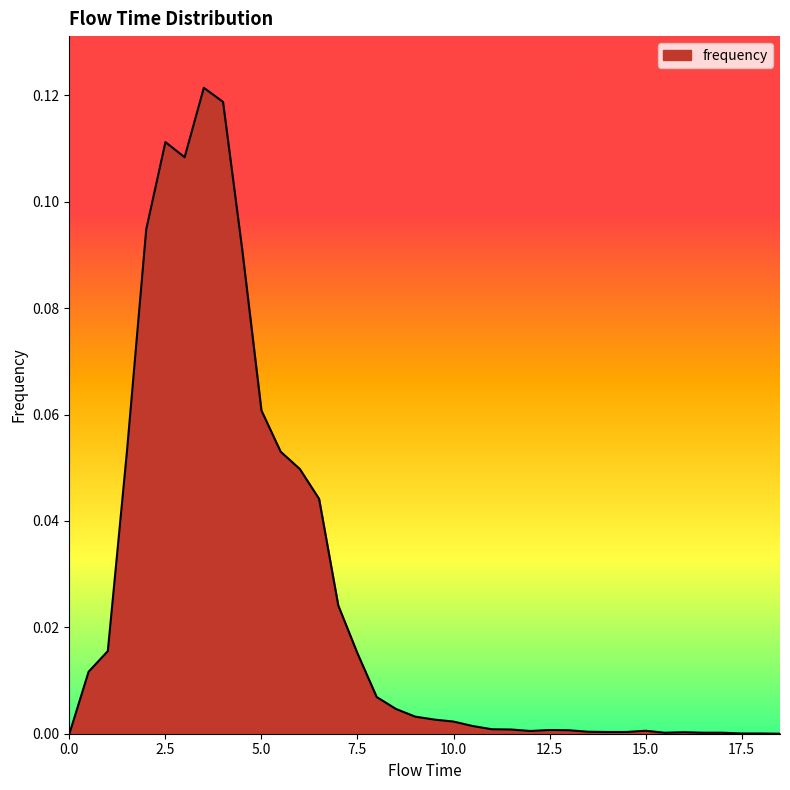

How many points are lower than both their immediate neighbors (excluding endpoints)?

3